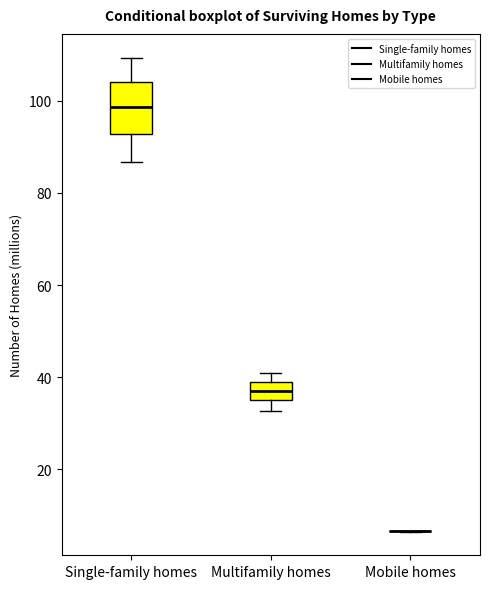

Reading left to right, read every box against the y-axis: the position of its median line, the range the box covers, and the ends of its whiskers. The values are not printed on the chart, so give them approximately, as read against the axis.

Single-family homes: median 98, box 92 to 104, whiskers 86 to 110
Multifamily homes: median 38, box 34 to 40, whiskers 32 to 40 (just above the box's upper edge)
Mobile homes: box collapsed to a line at 6, whiskers 6 to 6